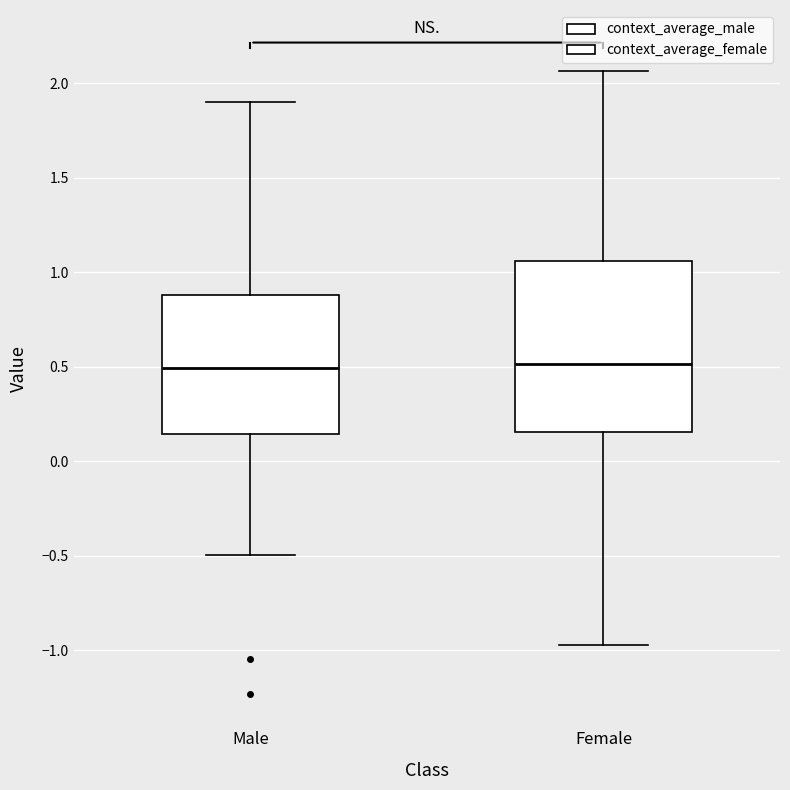

Reading left to right, transcribe this box plot: for each box, give where its median line is, the range the box spans, and where its two whiskers end, as read against the y-axis. The values are not printed on the chart, so give them approximately, as read against the axis.

Male: median 0.50, box 0.15 to 0.90, whiskers -0.50 to 1.90
Female: median 0.50, box 0.15 to 1.05, whiskers -0.95 to 2.05